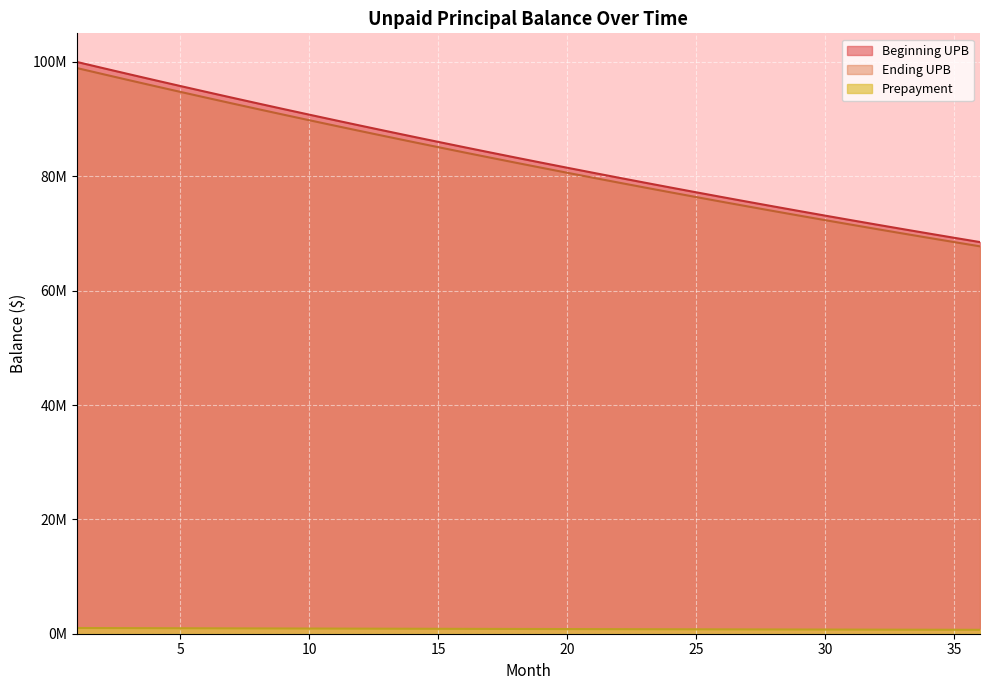

What is the average value of the Ending UPB series?

832656.4